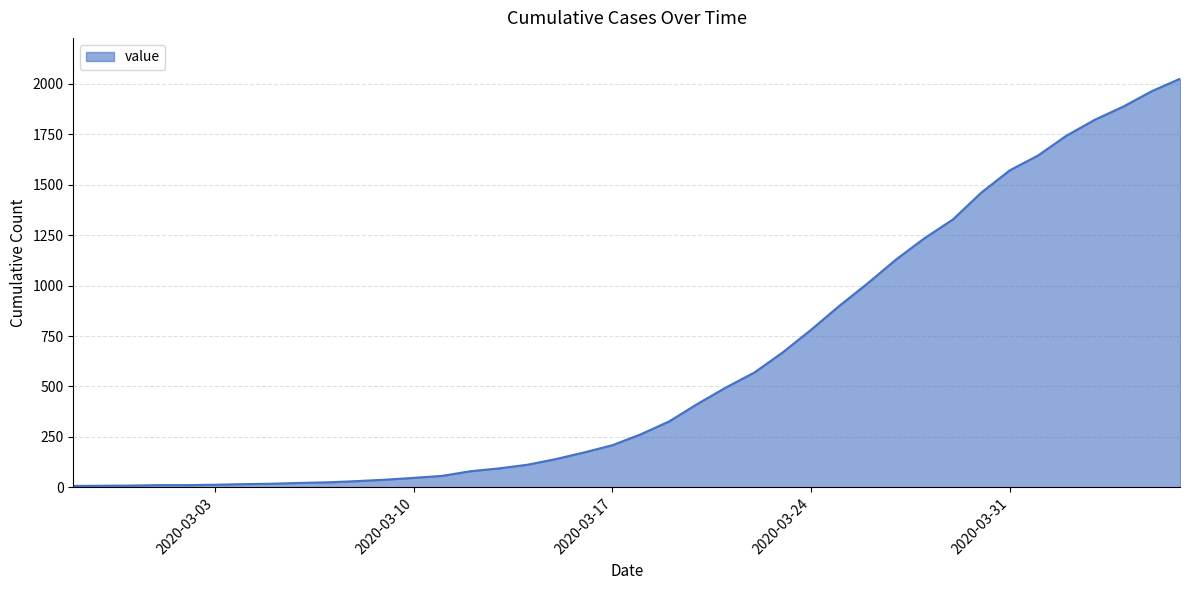

What is the maximum value shown in the chart?

2025